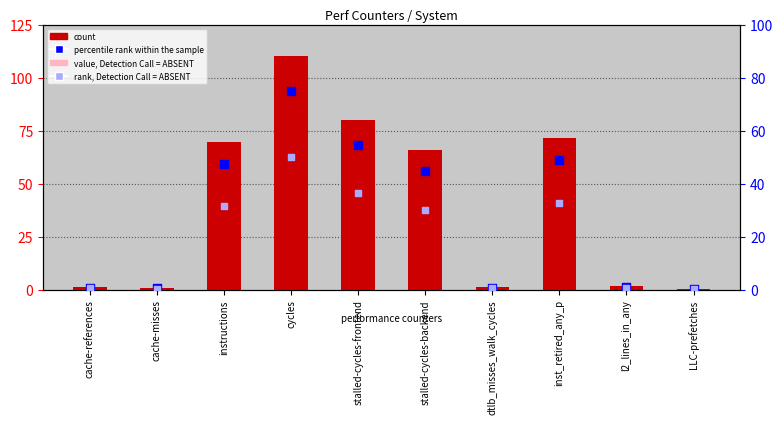

Which series has the widest spread of Y values?

count